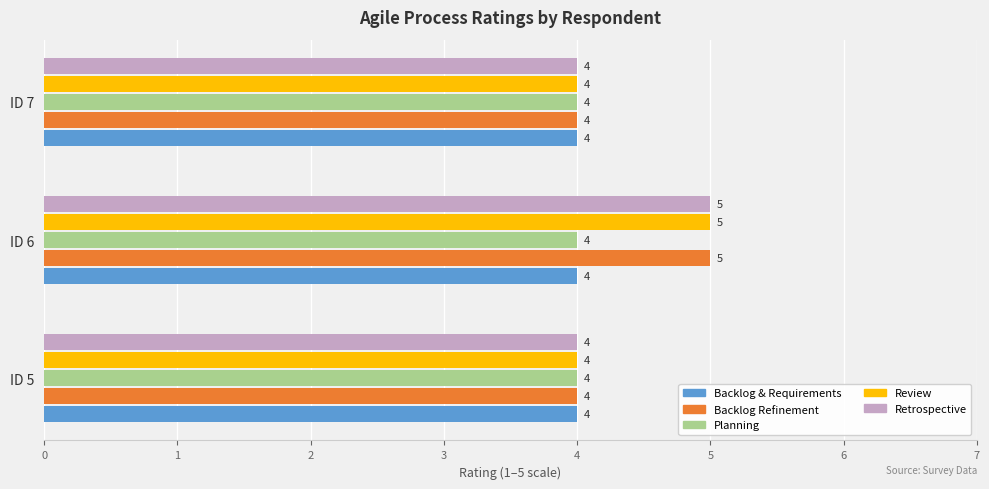

At which category is the sum across all series the highest?

ID 6